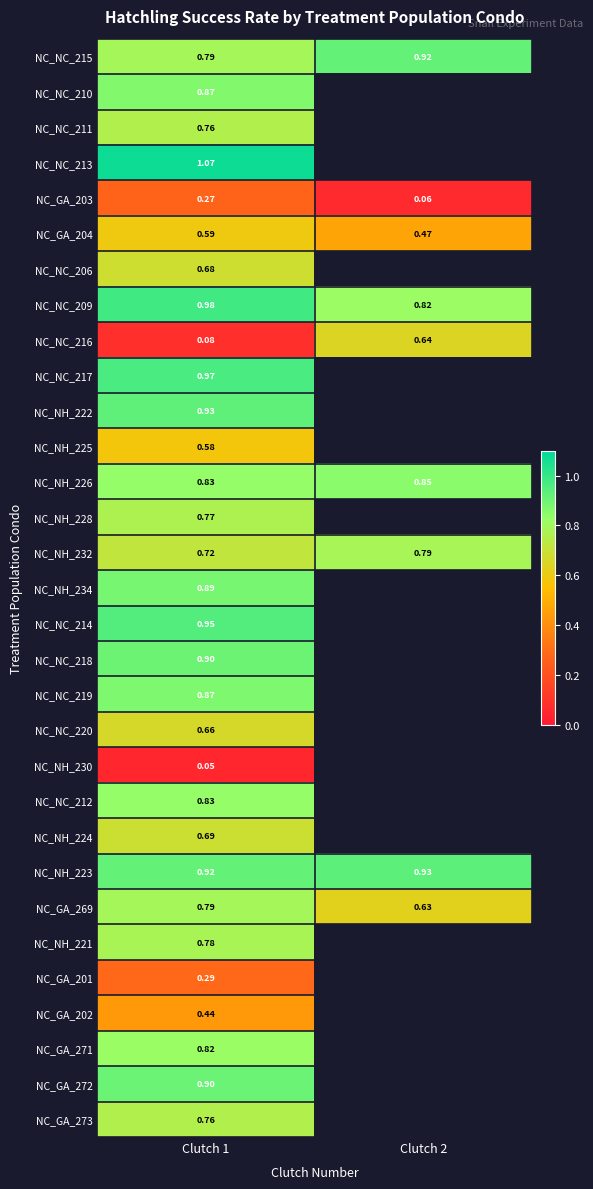

What is the sum of the NC_NC_209 values at Clutch 1 and Clutch 2?

1.8